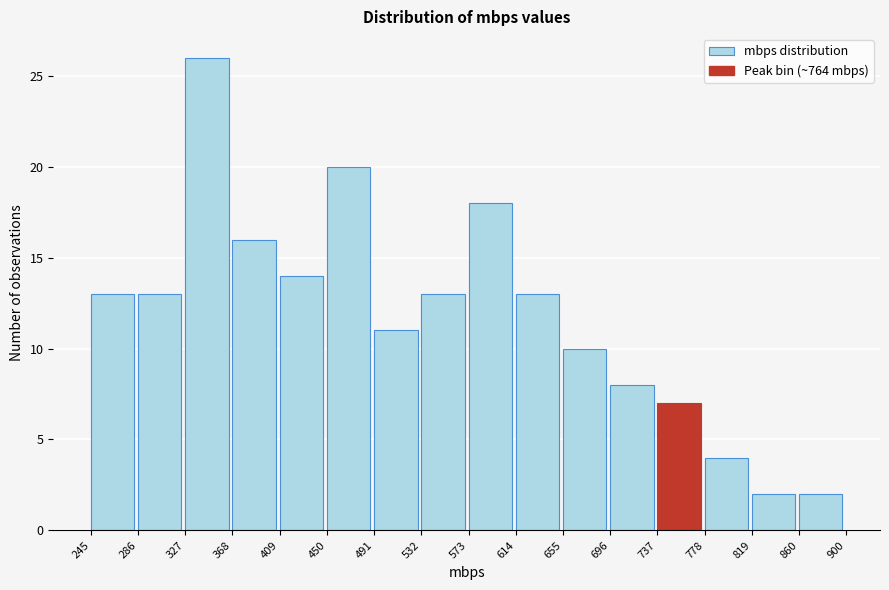

Reading left to right, list every bar in this chart as the range it spans on the x-axis followed by its height. The values are not printed on the chart, so give them approximately, as read against the axis.

245 to 286: 13
286 to 327: 13
327 to 368: 26
368 to 409: 16
409 to 450: 14
450 to 491: 20
491 to 532: 11
532 to 573: 13
573 to 614: 18
614 to 655: 13
655 to 696: 10
696 to 737: 8
737 to 778: 7
778 to 819: 4
819 to 860: 2
860 to 900: 2